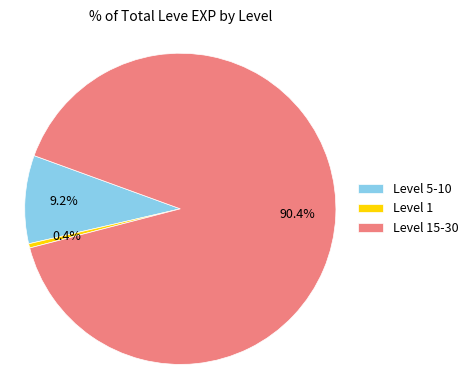

Combined, what portion of the pie is Level 5-10 and Level 15-30?

99.6%